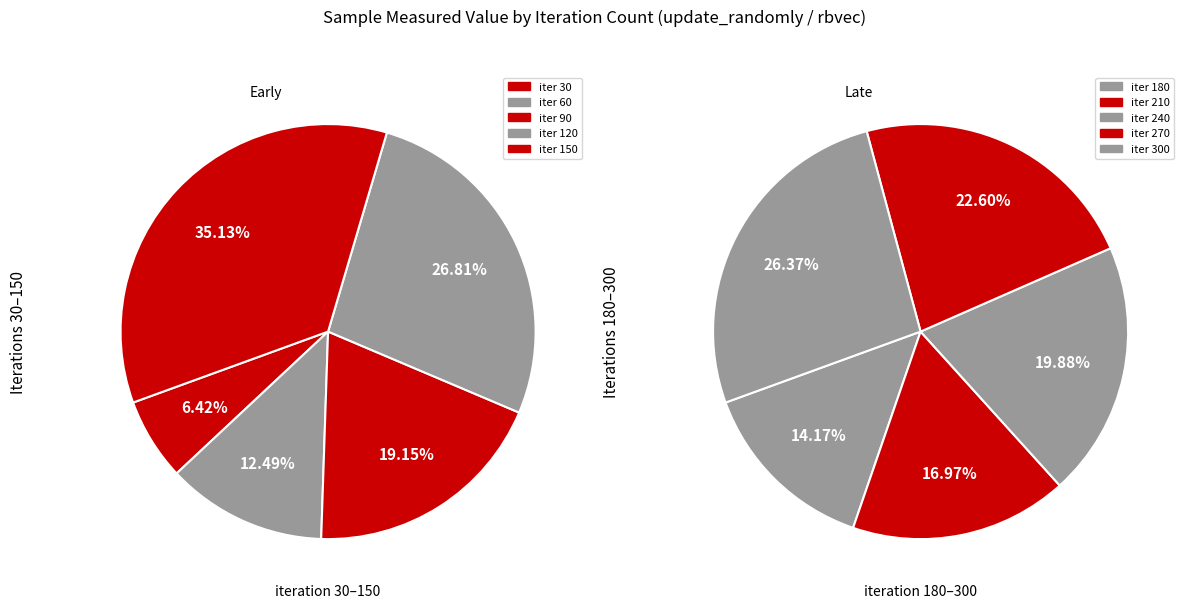

Does 90 represent more than half of the total?

No